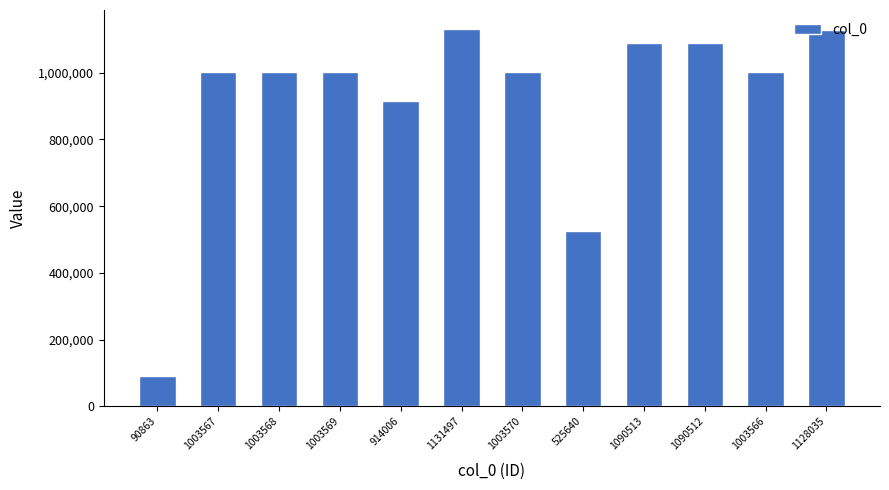

What is the difference between the maximum and minimum values?

1040634